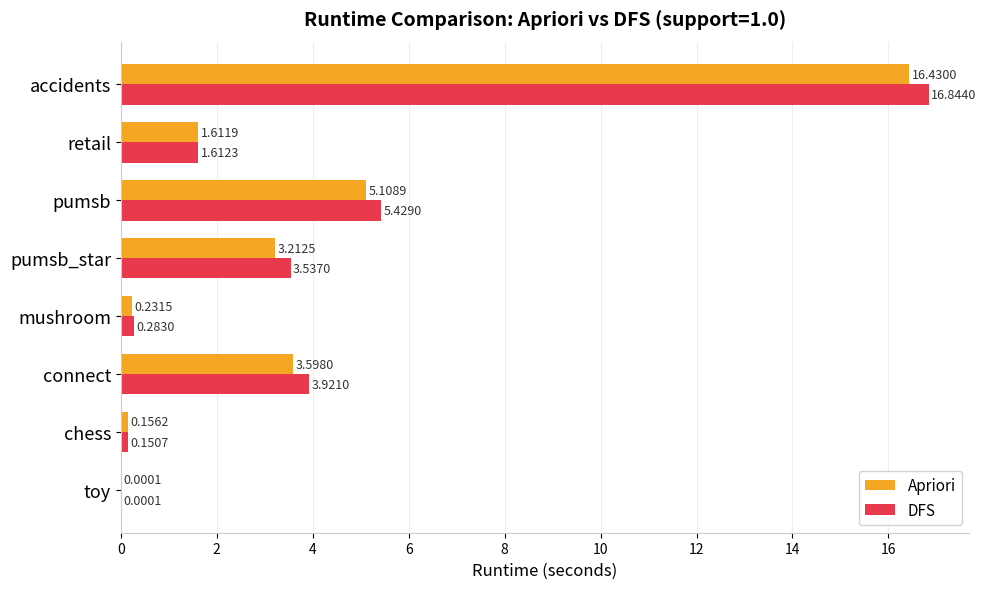

At which label is DFS closest to 8?

pumsb